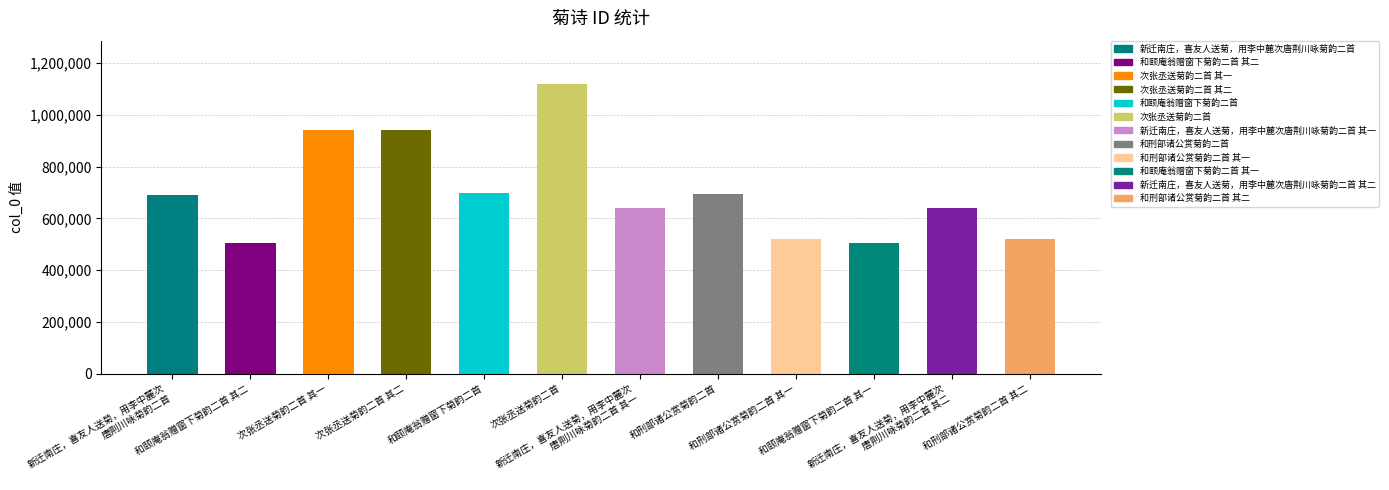

What is the difference between the maximum and minimum values?

614091